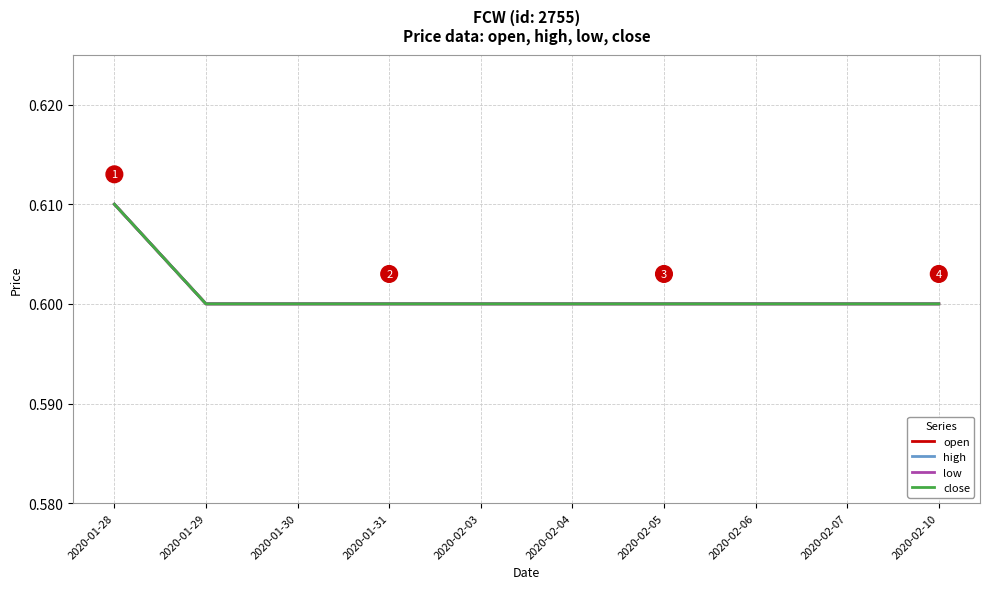

Reading left to right, what are all the values shown in this chart?

open: 0.6	0.6	0.6	0.6	0.6	0.6	0.6	0.6	0.6	0.6
high: 0.6	0.6	0.6	0.6	0.6	0.6	0.6	0.6	0.6	0.6
low: 0.6	0.6	0.6	0.6	0.6	0.6	0.6	0.6	0.6	0.6
close: 0.6	0.6	0.6	0.6	0.6	0.6	0.6	0.6	0.6	0.6